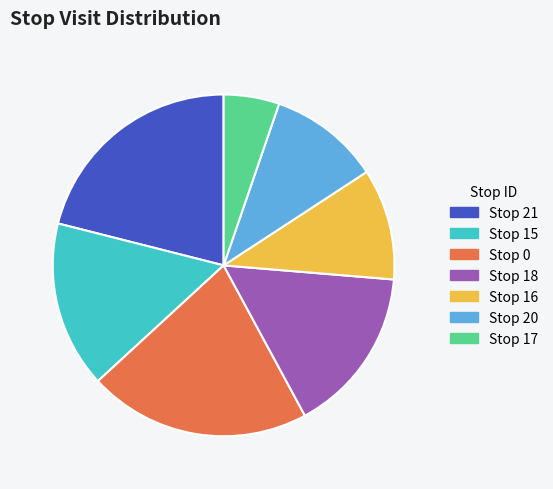

The Stop 18 slice represents 3% of the pie. True or false?

False